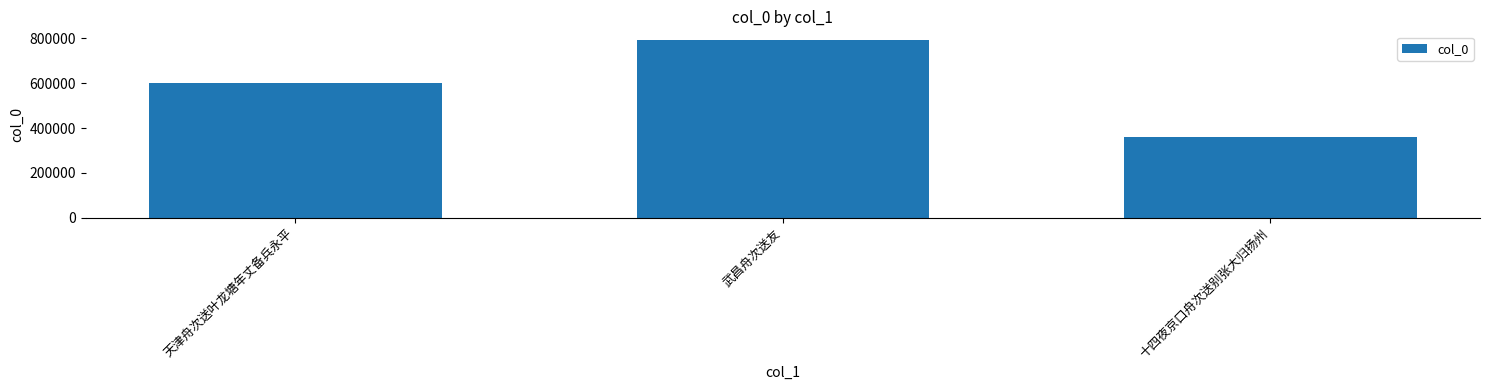

Reading left to right, extract all data points from this chart.

600545	791197	359999